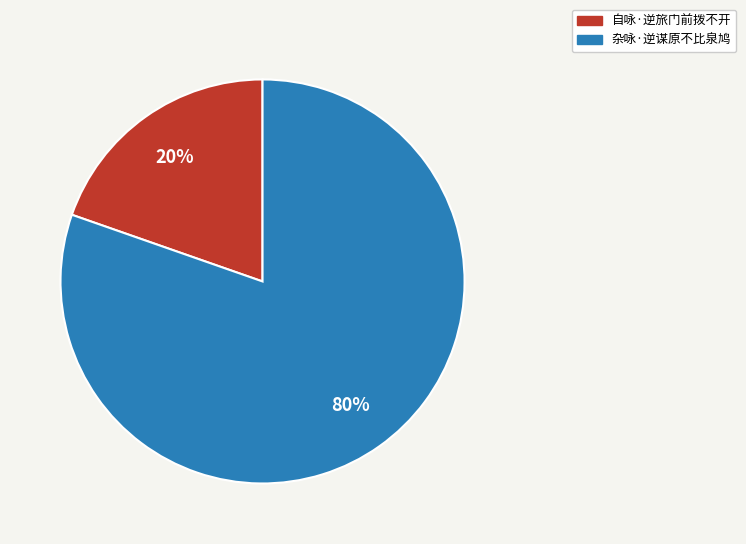

Is it true that 杂咏·逆谋原不比泉鸠 is 90% of the pie?

False